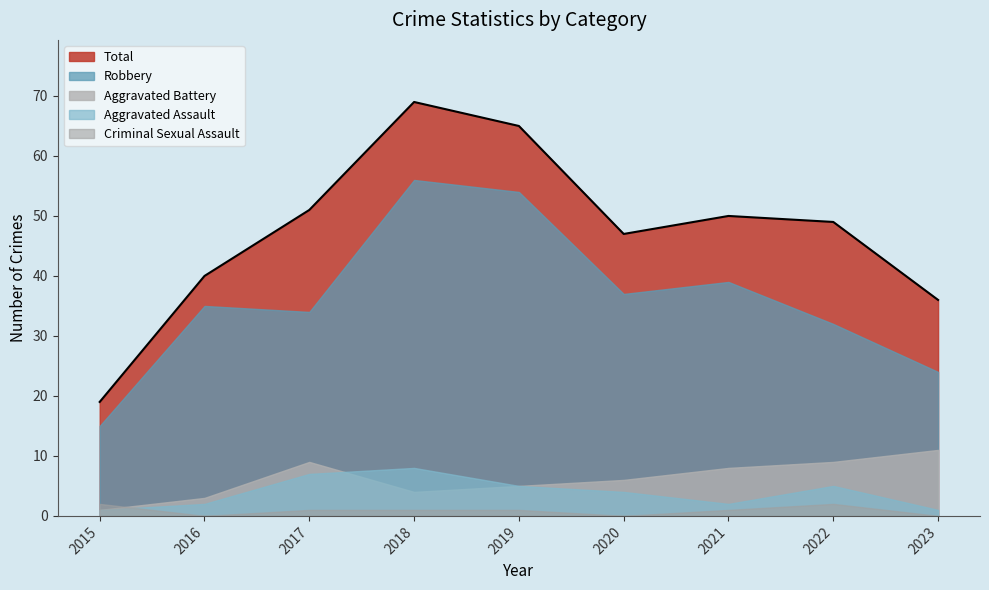

Is it true that Total equals 87 at 2021?

False